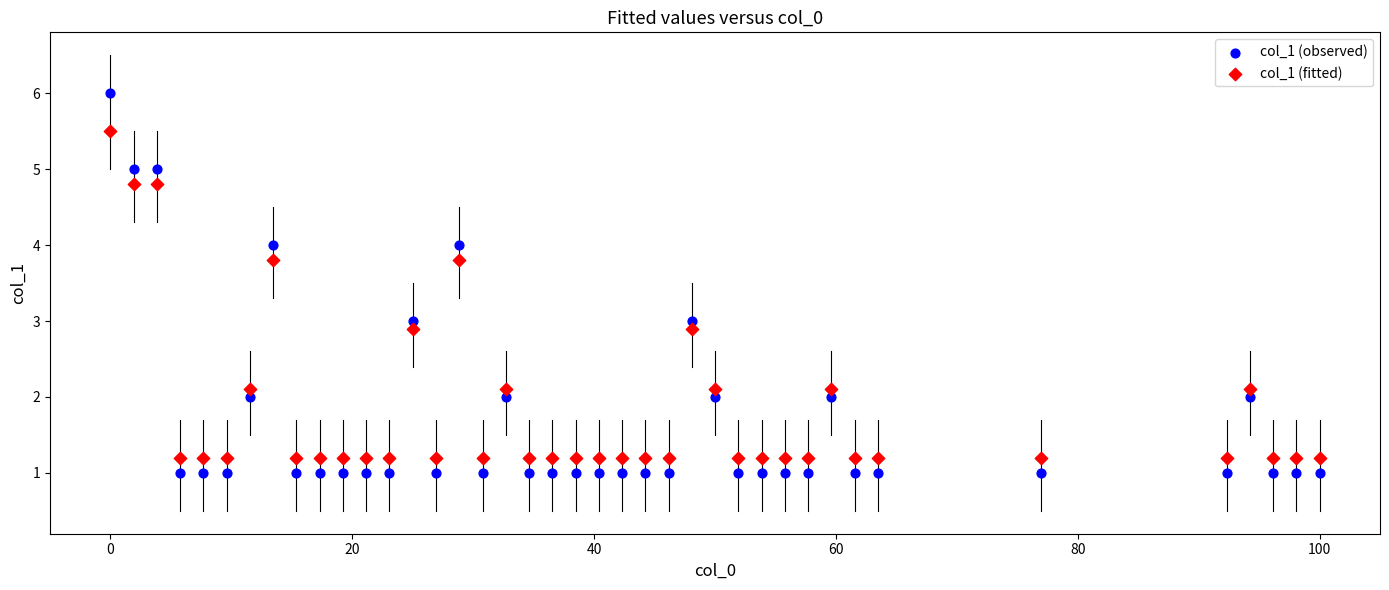

What are all the series names shown in the legend?

col_1 (observed), col_1 (fitted)